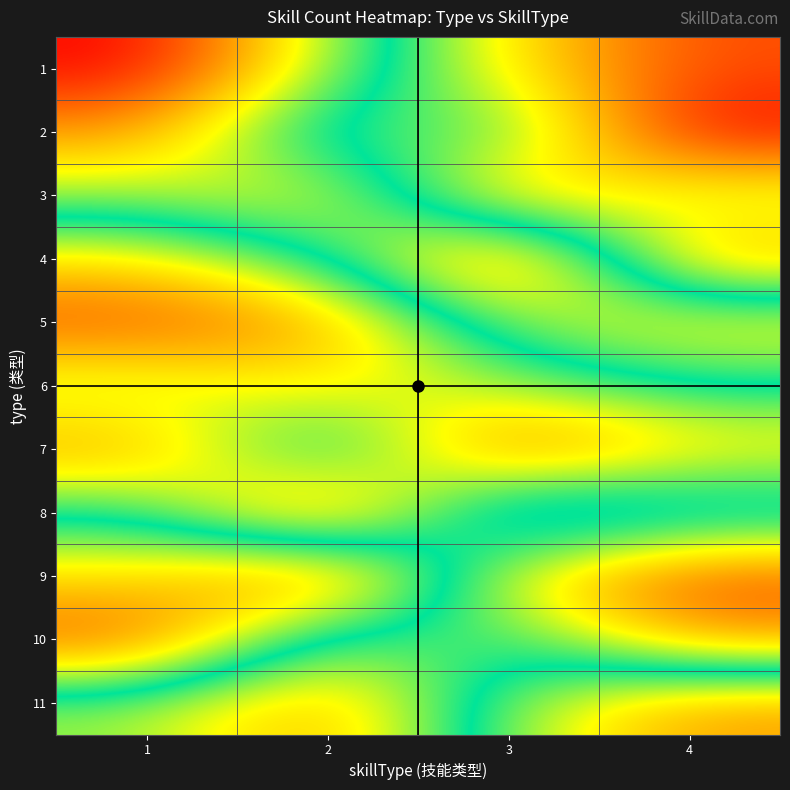

Count the number of categories in the chart.

4